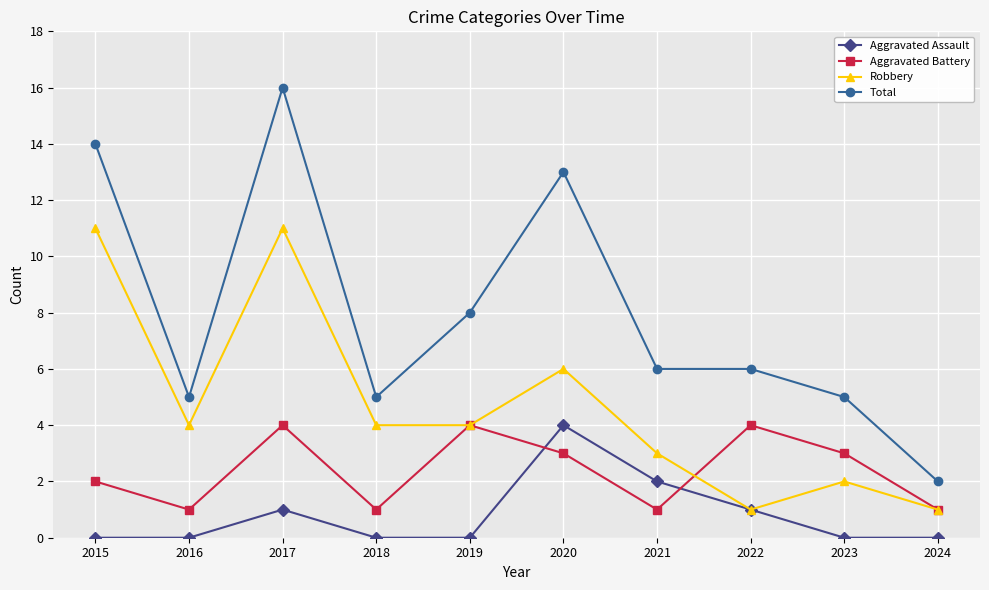

Is the value of Total at 2024 greater than the value of Robbery at 2021?

No